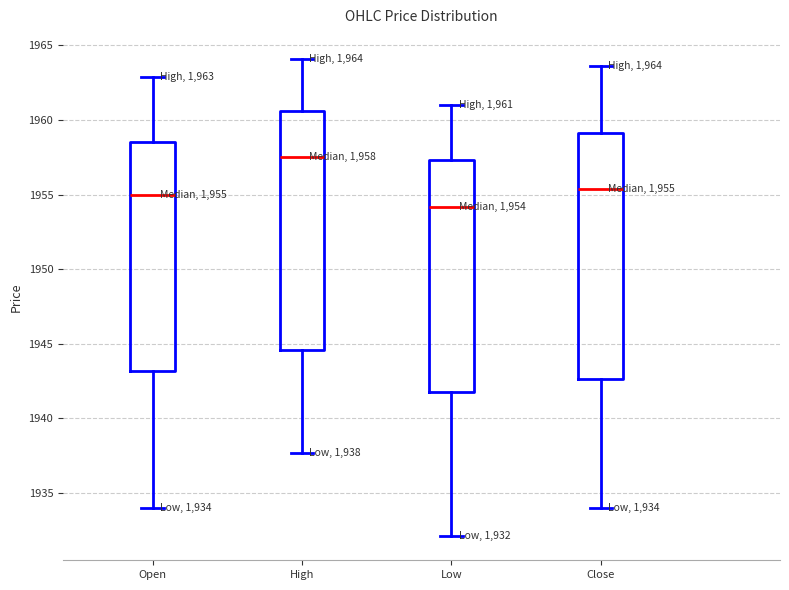

Which box's median line is the lowest?

Low